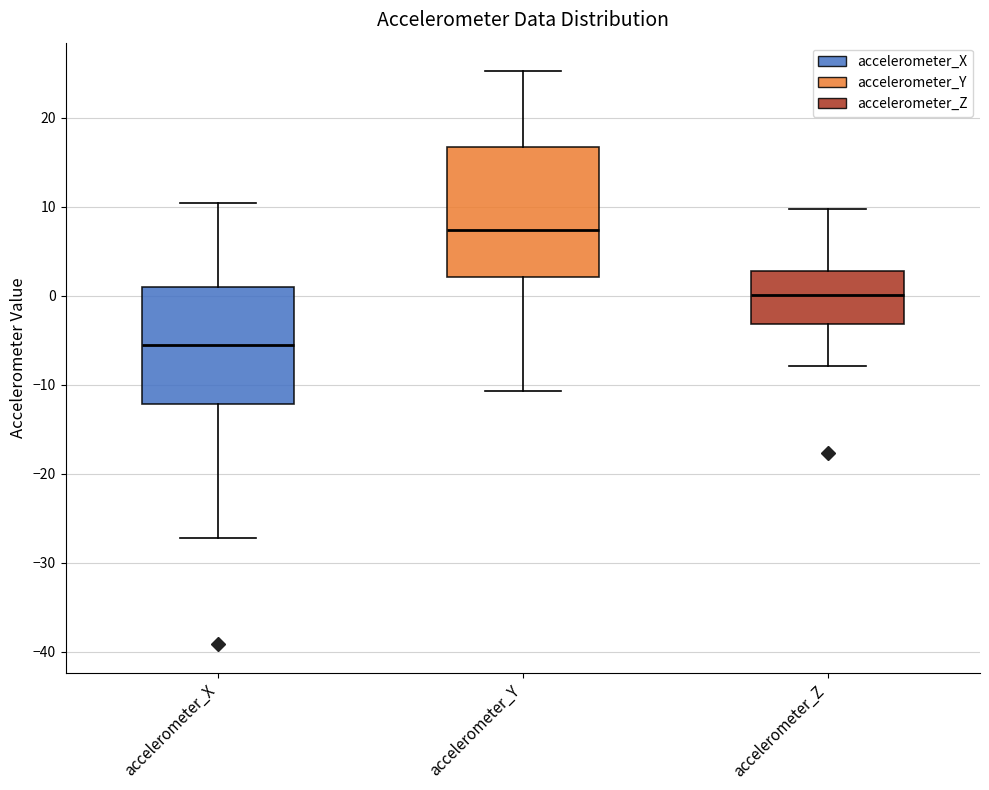

Where does the upper whisker of the box for accelerometer_Y end on the y-axis? The values are not printed on the chart, so give them approximately, as read against the axis.

25